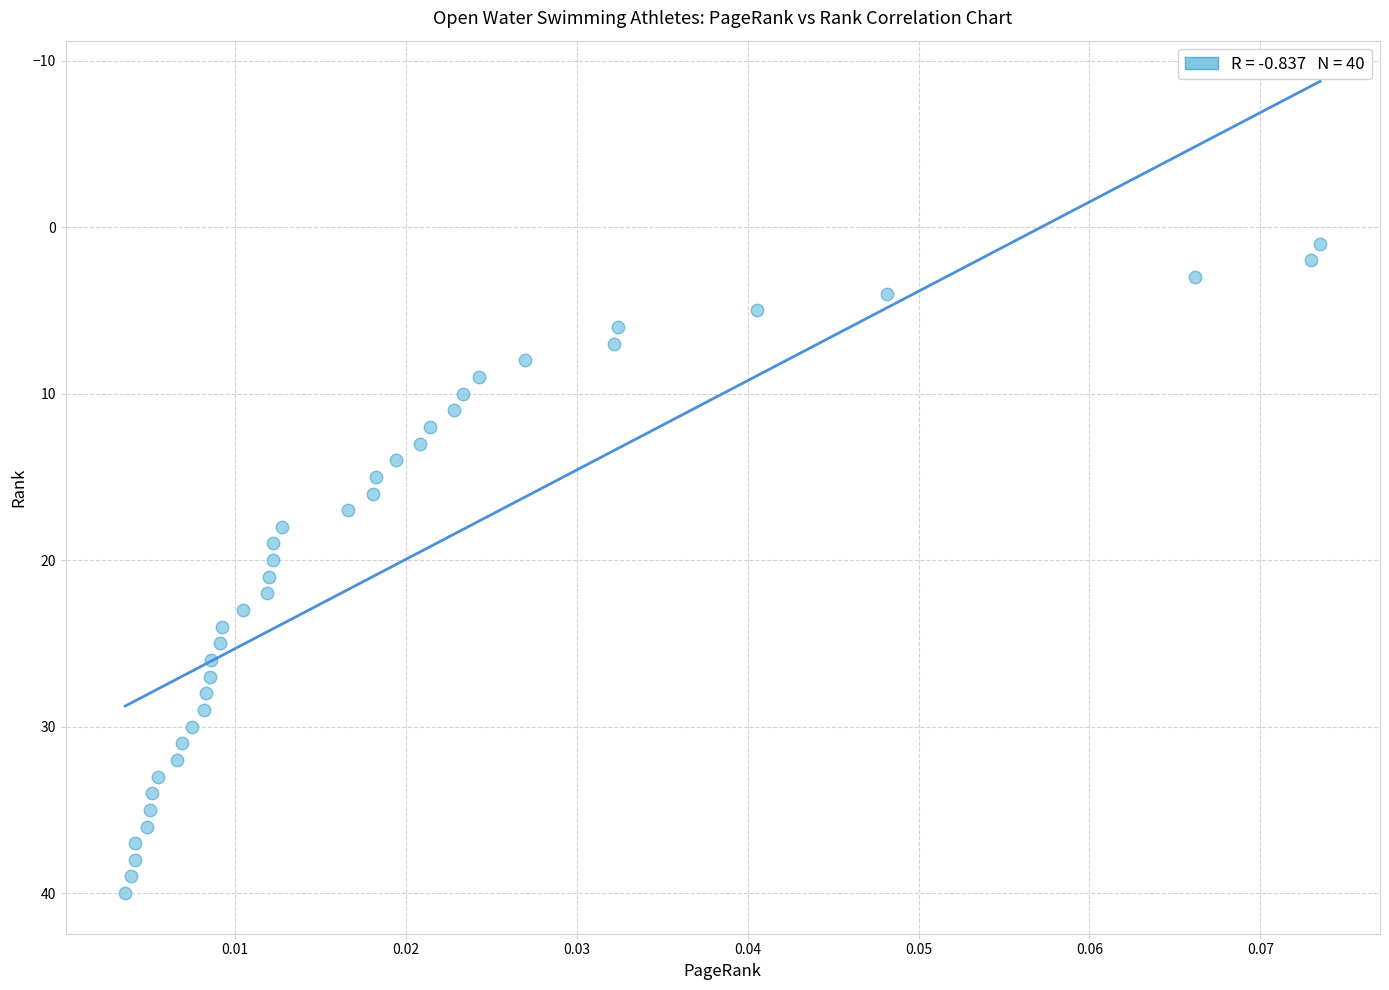

What is the range of Y values (max minus min)?

39